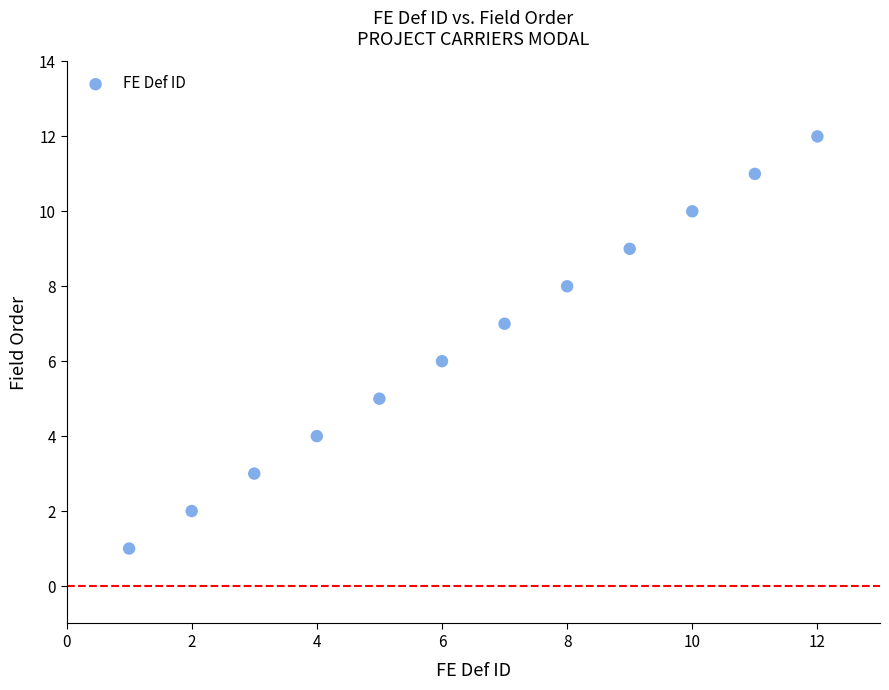

What is the range of X values (max minus min)?

11